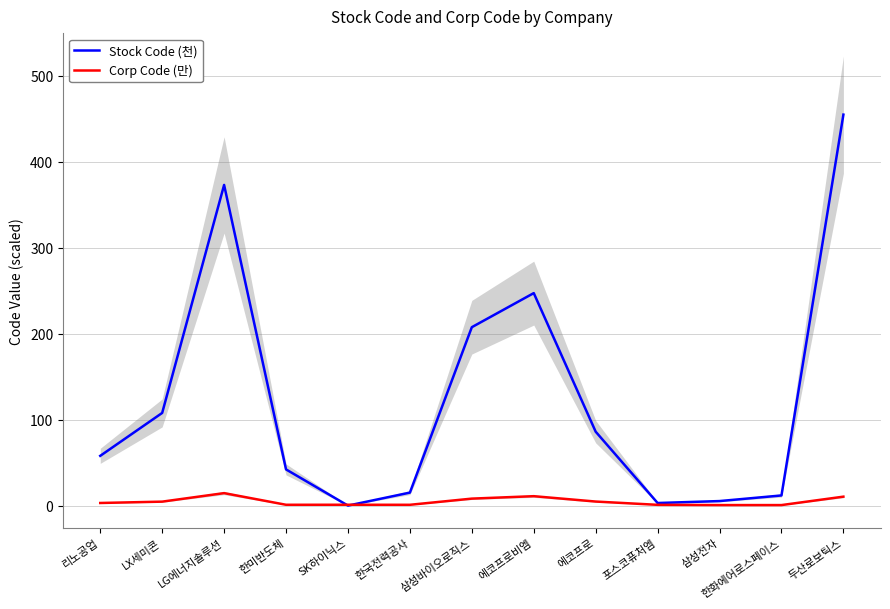

Which has a higher value, 삼성바이오로직스 or SK하이닉스?

삼성바이오로직스